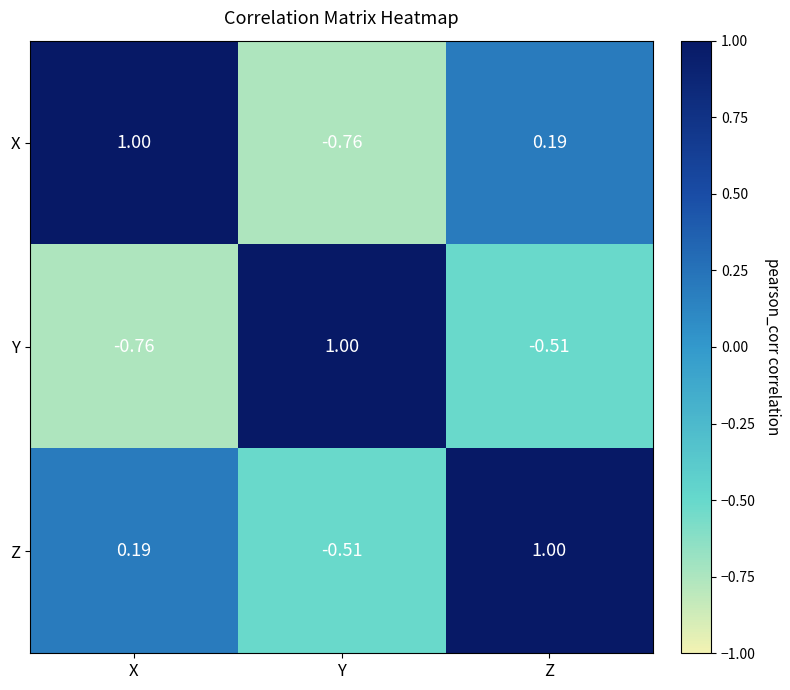

Rank the categories by X value from highest to lowest.

X, Z, Y